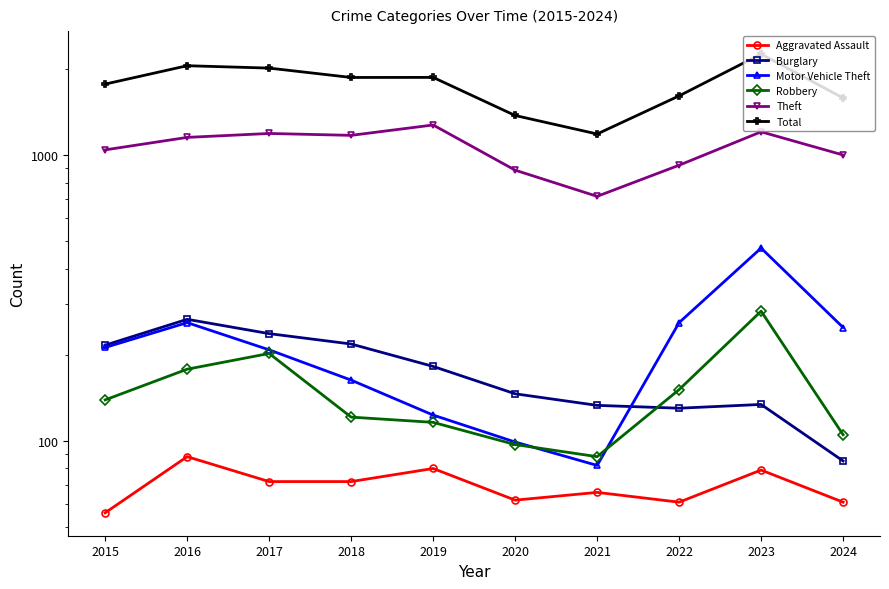

Which series has the largest total across all categories?

Total